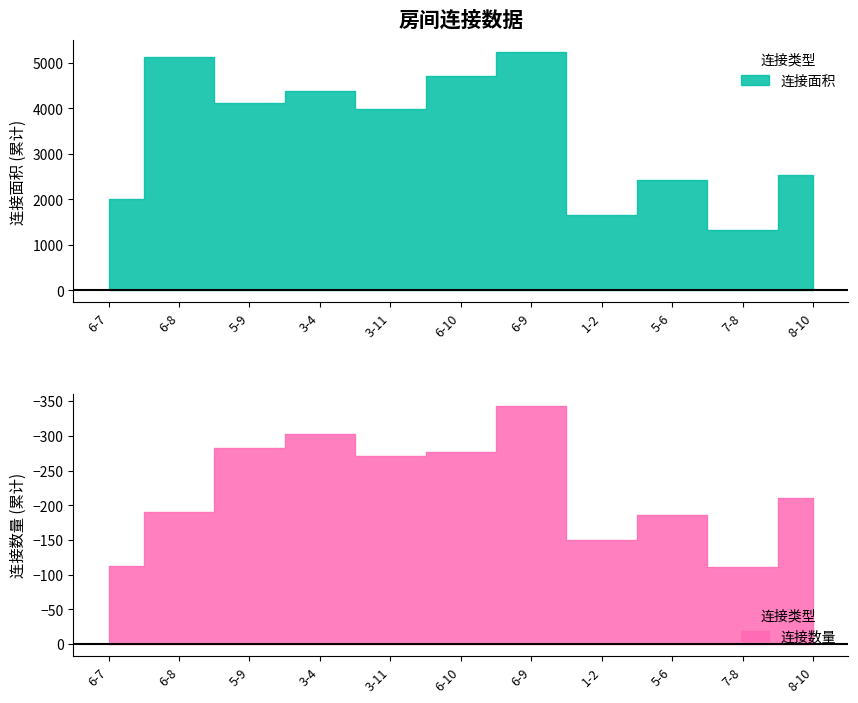

Reading left to right, list all the values displayed in this chart.

连接面积: 6-7=2016	6-8=5136	5-9=4128	3-4=4380	3-11=3996	6-10=4716	6-9=5239	1-2=1650	5-6=2418	7-8=1332	8-10=2532
连接数量: 6-7=-112	6-8=-190	5-9=-283	3-4=-302	3-11=-271	6-10=-276	6-9=-343	1-2=-150	5-6=-186	7-8=-111	8-10=-211